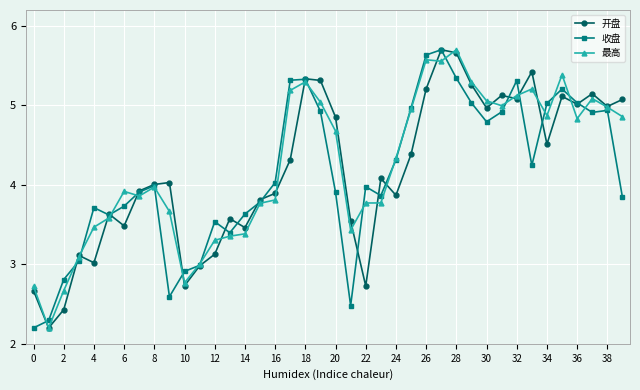

At how many categories does at least one series exceed 2?

40